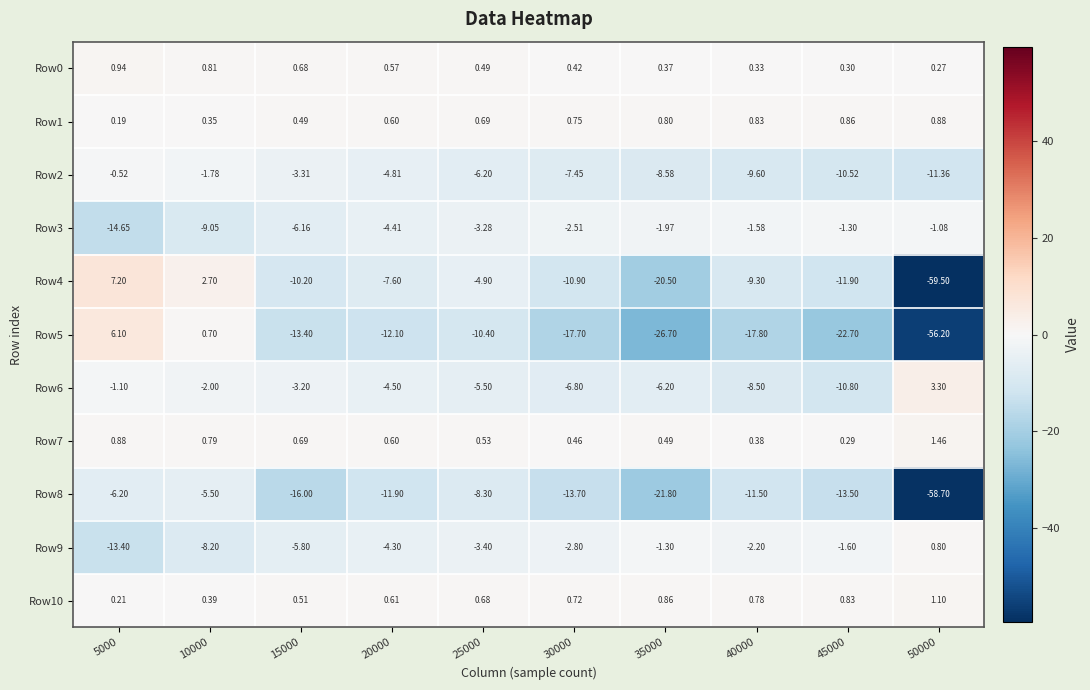

At how many categories does at least one series exceed -52?

10